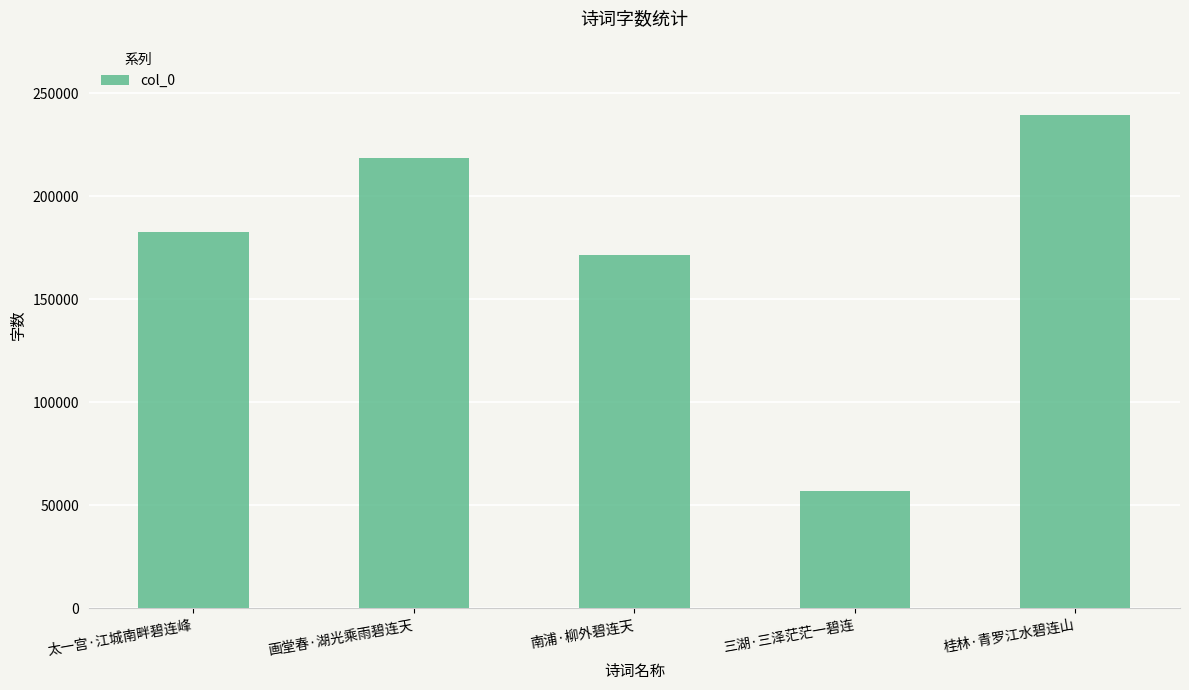

Reading left to right, transcribe all the data shown in this chart.

太一宫·江城南畔碧连峰=182985	画堂春·湖光乘雨碧连天=218638	南浦·柳外碧连天=171709	三湖·三泽茫茫一碧连=56815	桂林·青罗江水碧连山=239668